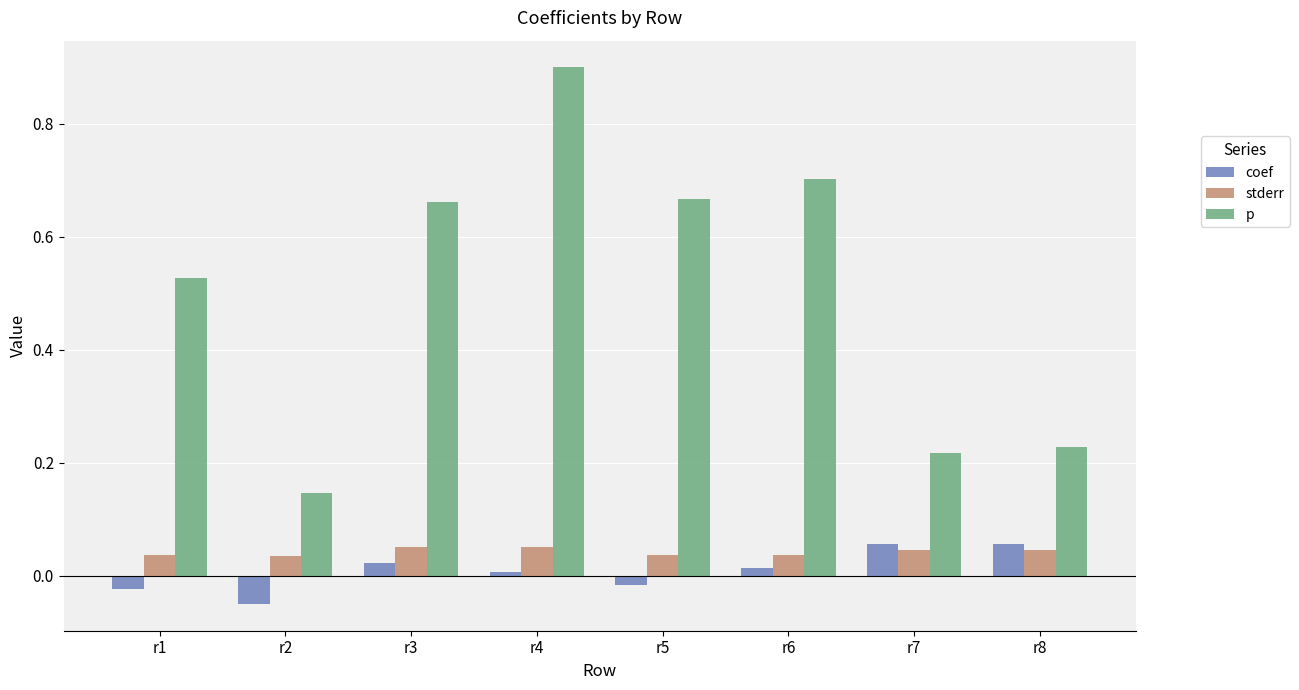

The p series shows 0.7 at r6. True or false?

True